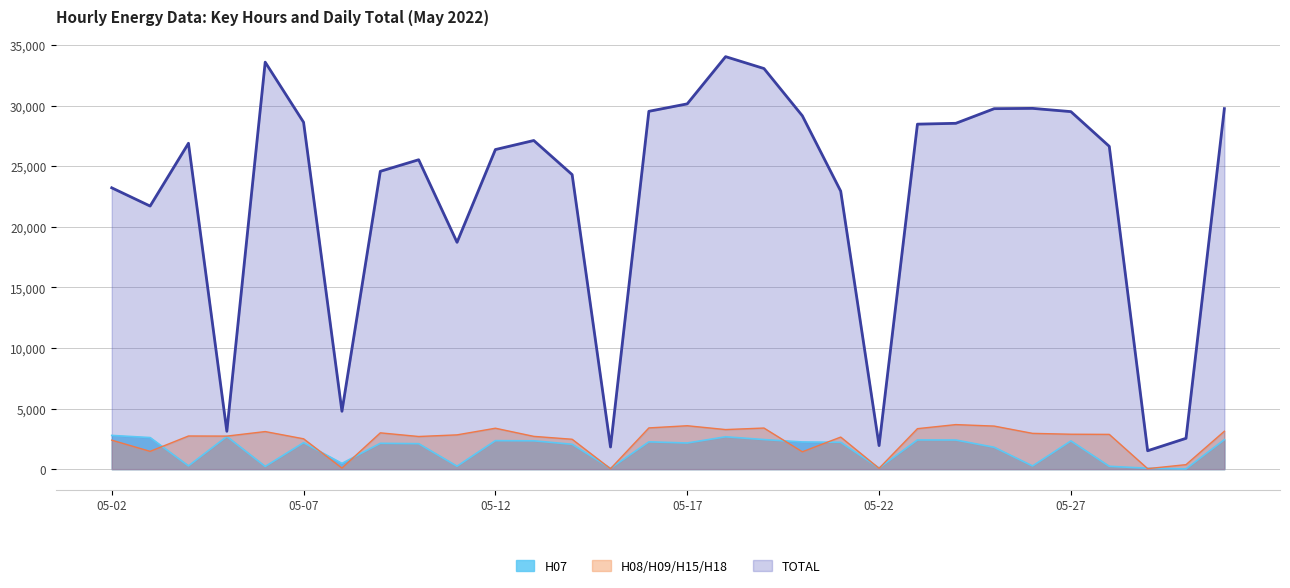

Which series has the largest total across all categories?

TOTAL